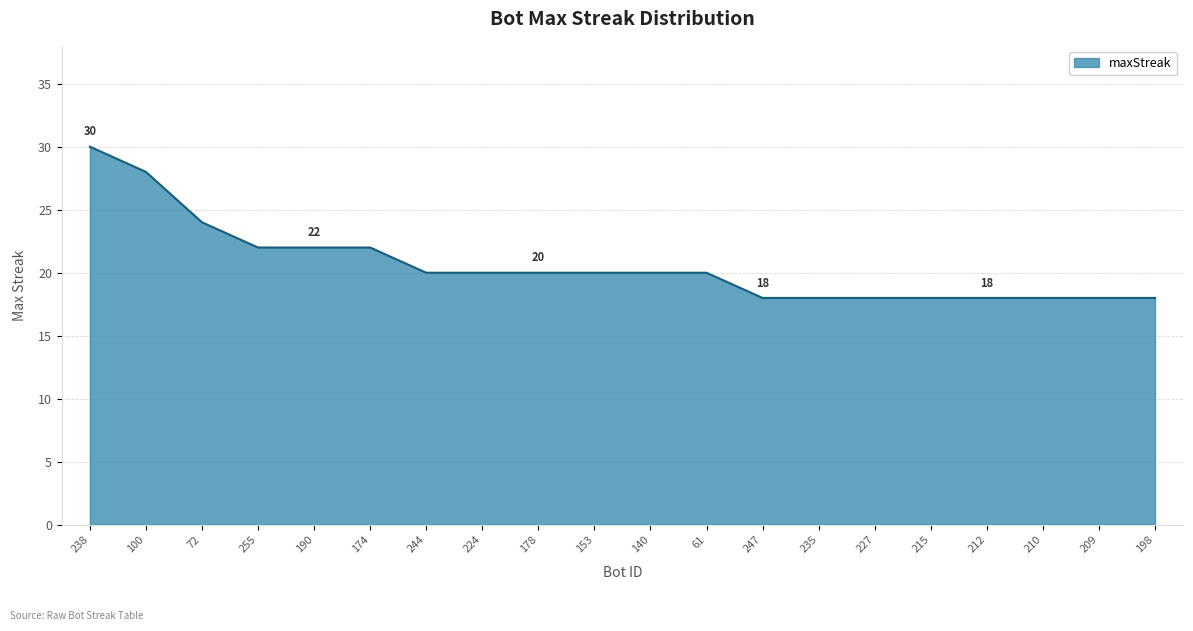

What is the ratio of the value at 244 to the value at 198?

1.1